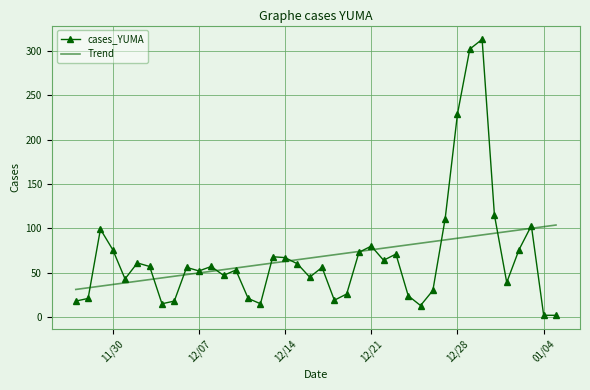

Which series has the largest range (max minus min)?

cases_YUMA